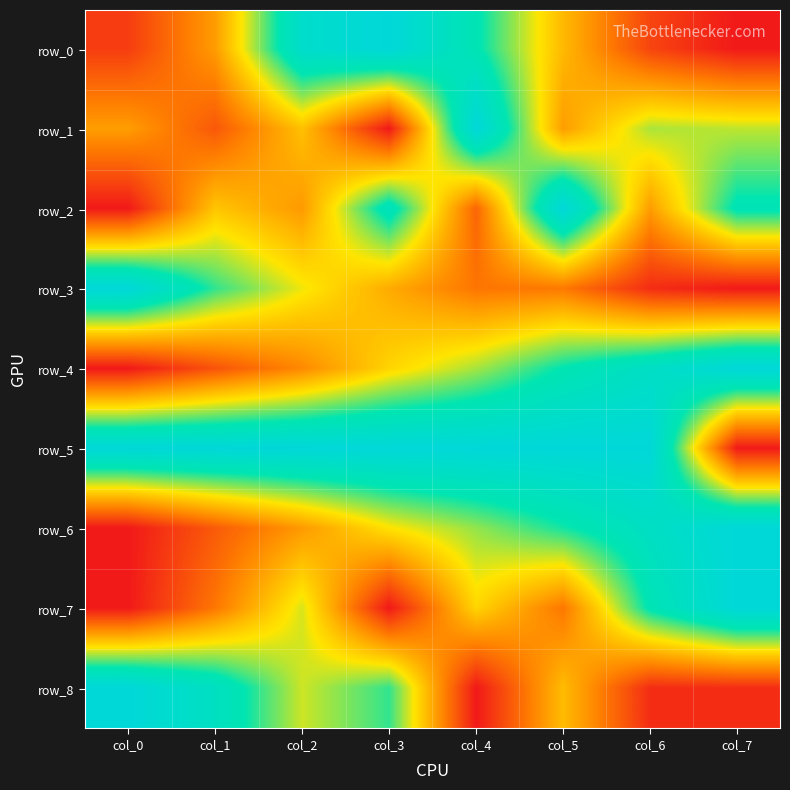

List the labels in order of row_7 value, smallest first.

col_0, col_3, col_1, col_5, col_4, col_2, col_6, col_7